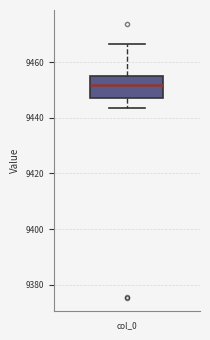

Transcribe this box plot: give where the median line is, the range the box spans, and where the two whiskers end, as read against the y-axis. The values are not printed on the chart, so give them approximately, as read against the axis.

median 9452, box 9448 to 9454, whiskers 9444 to 9466